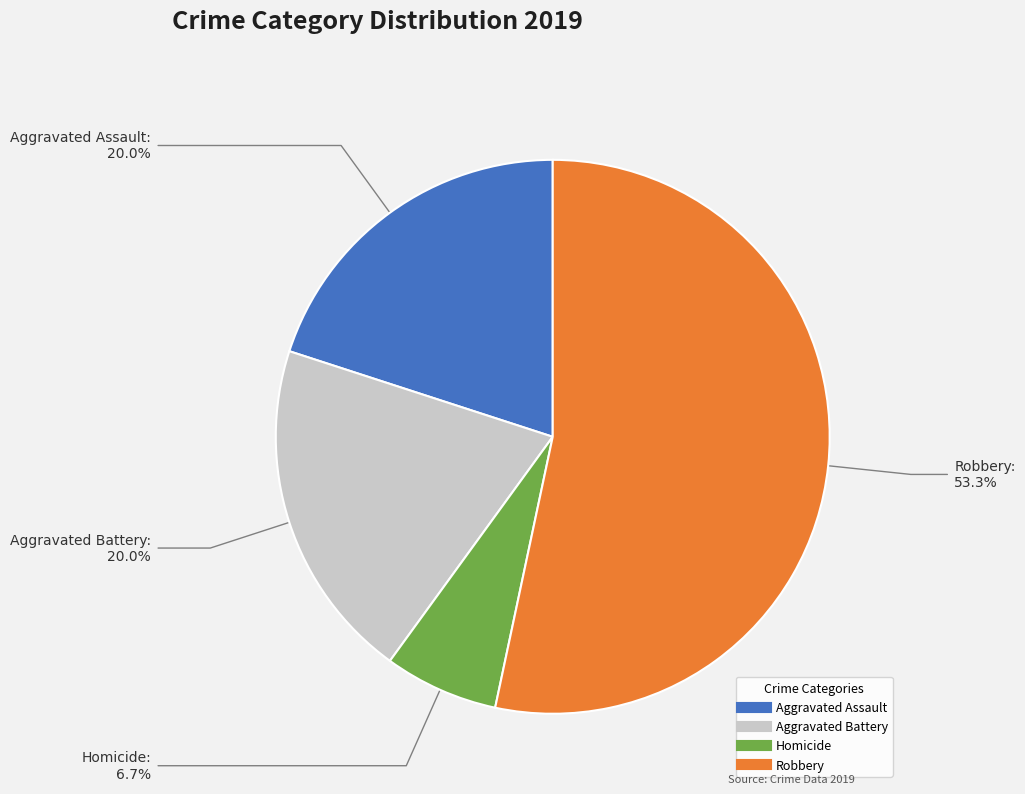

The Homicide slice represents 7% of the pie. True or false?

True